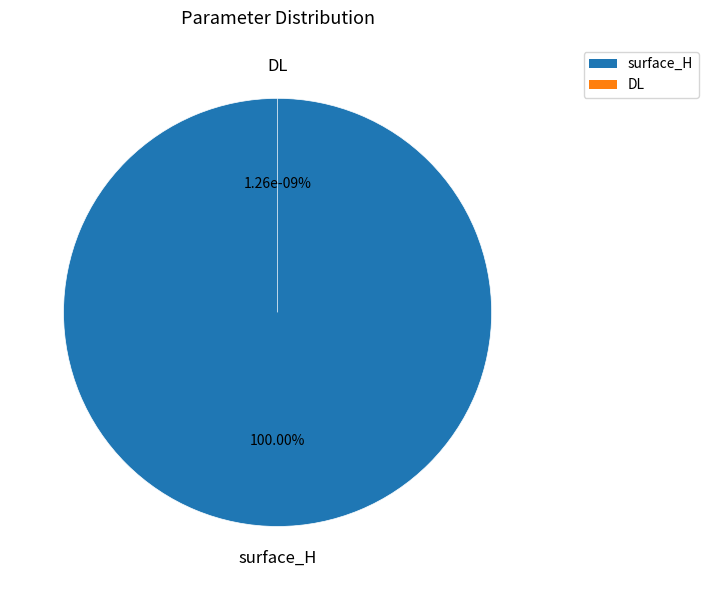

Does surface_H represent more than half of the total?

Yes